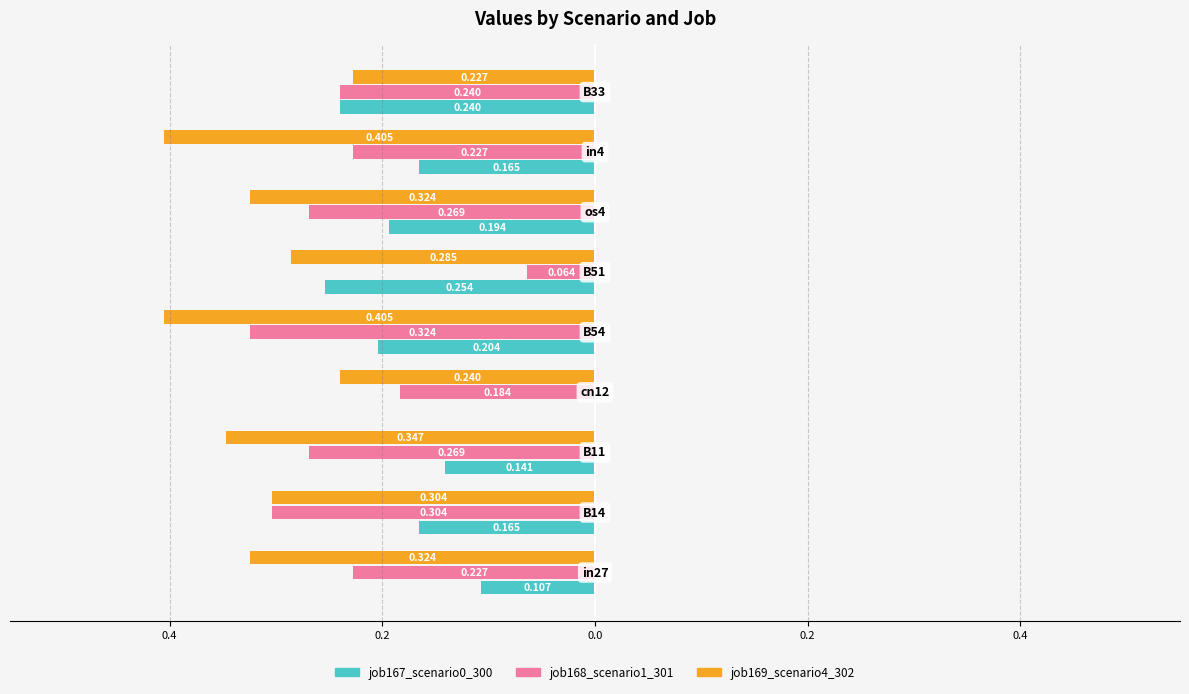

What are all the series names shown in the legend?

job167_scenario0_300, job168_scenario1_301, job169_scenario4_302